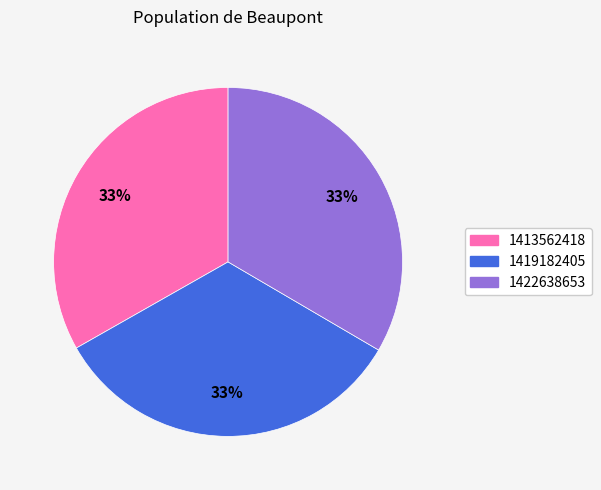

How many slices are in this pie chart?

3